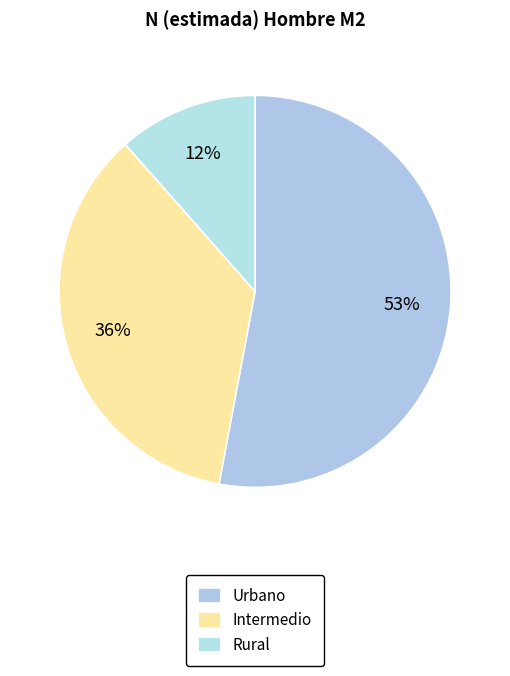

Which slice is the largest?

Urbano